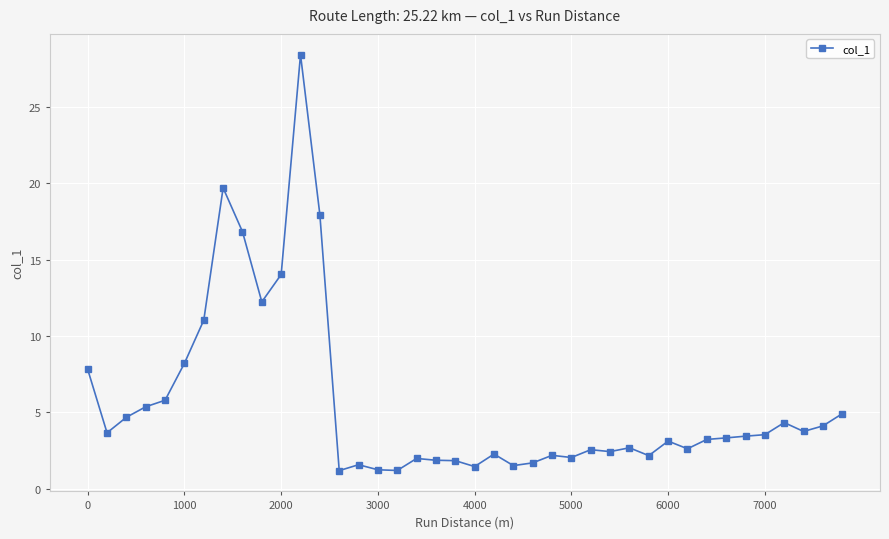

What is the difference between the second highest and second lowest values?

18.5